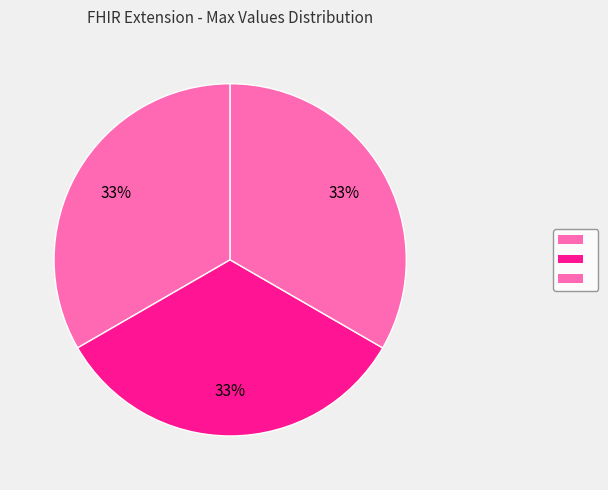

How many slices are in this pie chart?

3